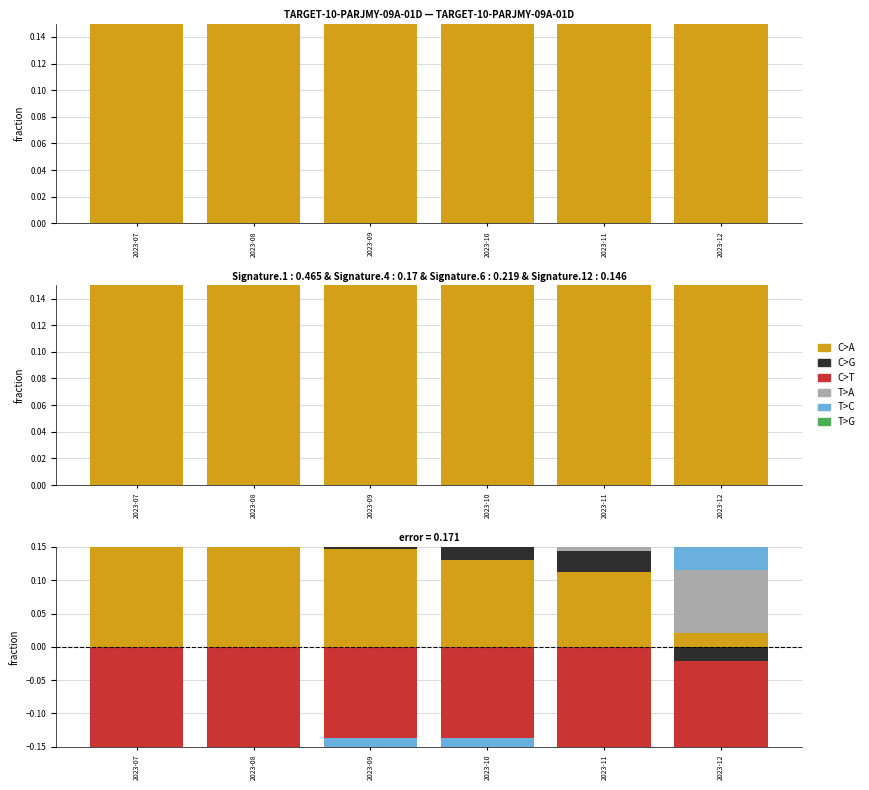

True or false: C>G has a value of 0.0 at 2023-10.

True